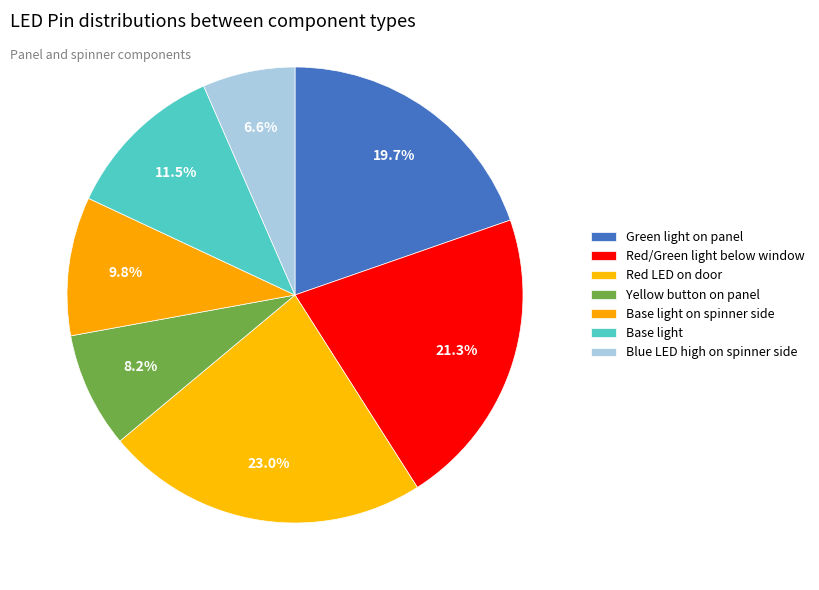

Which slice is the smallest?

Blue LED high on spinner side